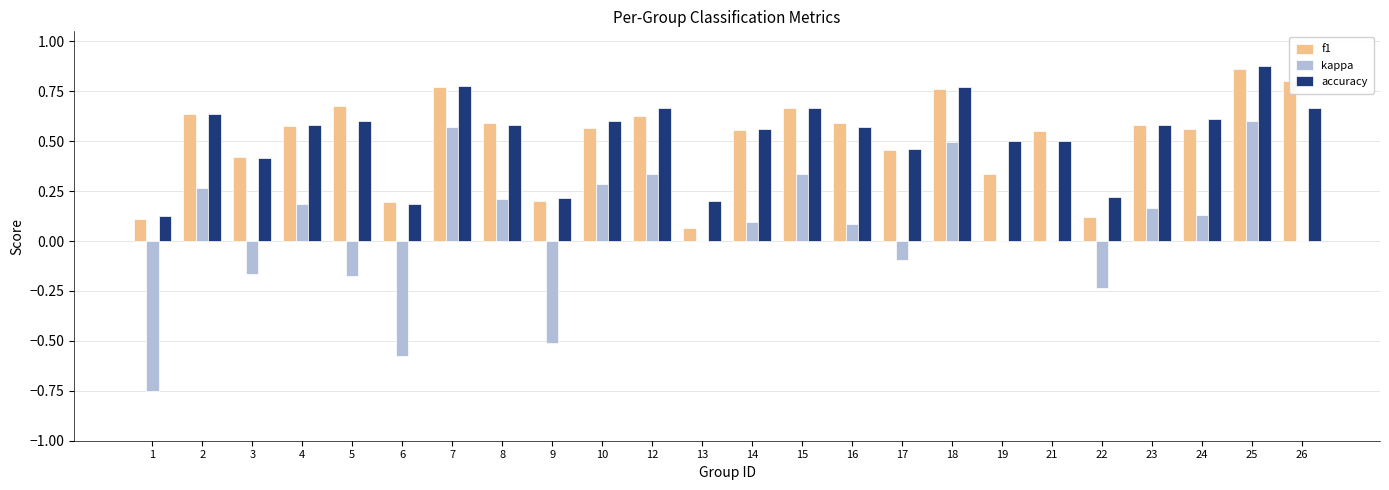

Which category has the highest value across all series?

25